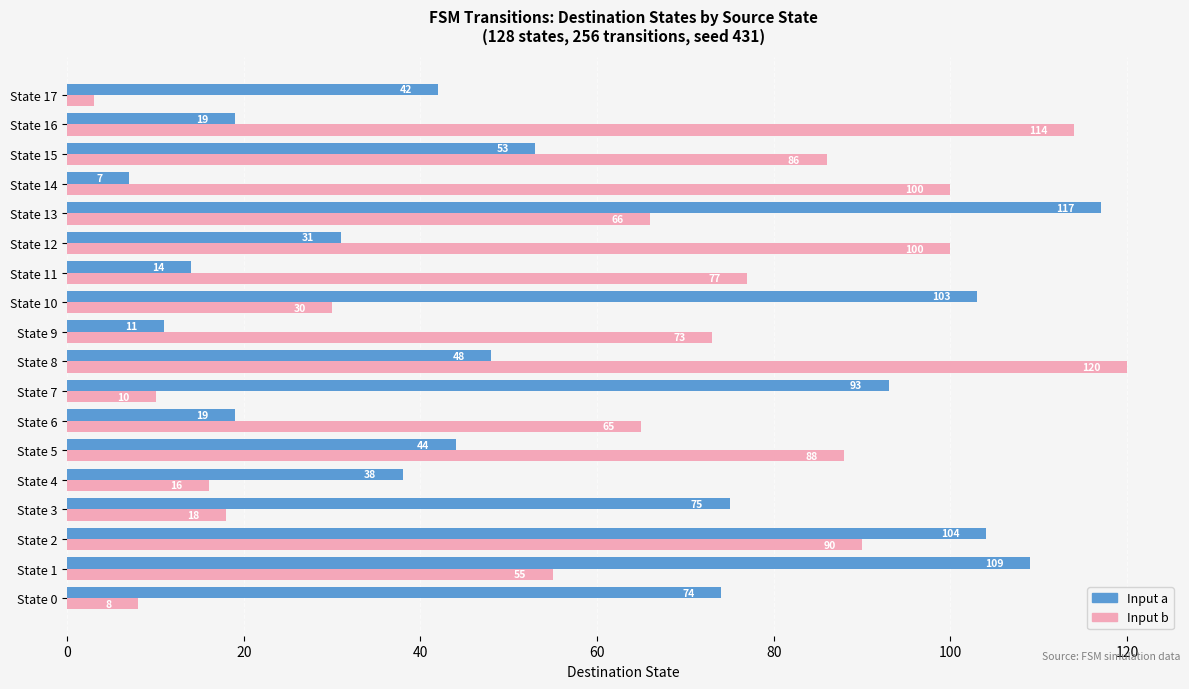

What is the maximum value shown in the chart?

120